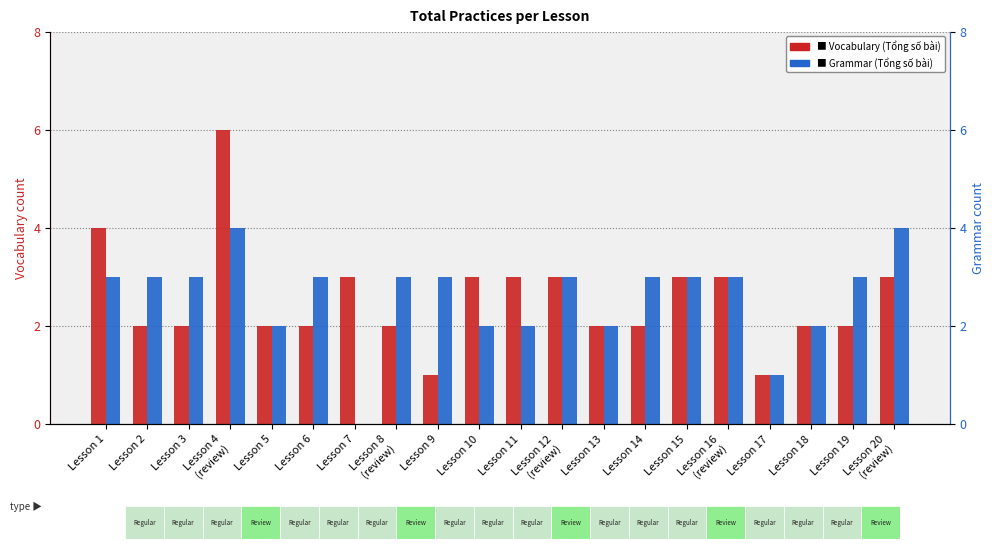

What is the label of the 8th bar from the left?

Lesson 8
(review)